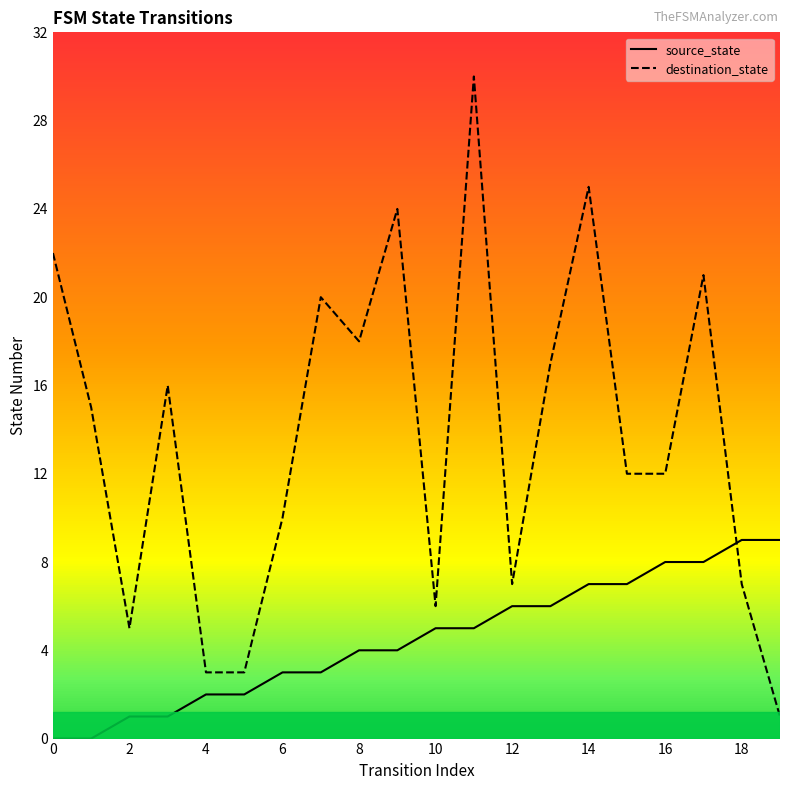

What is the greatest value displayed?

30